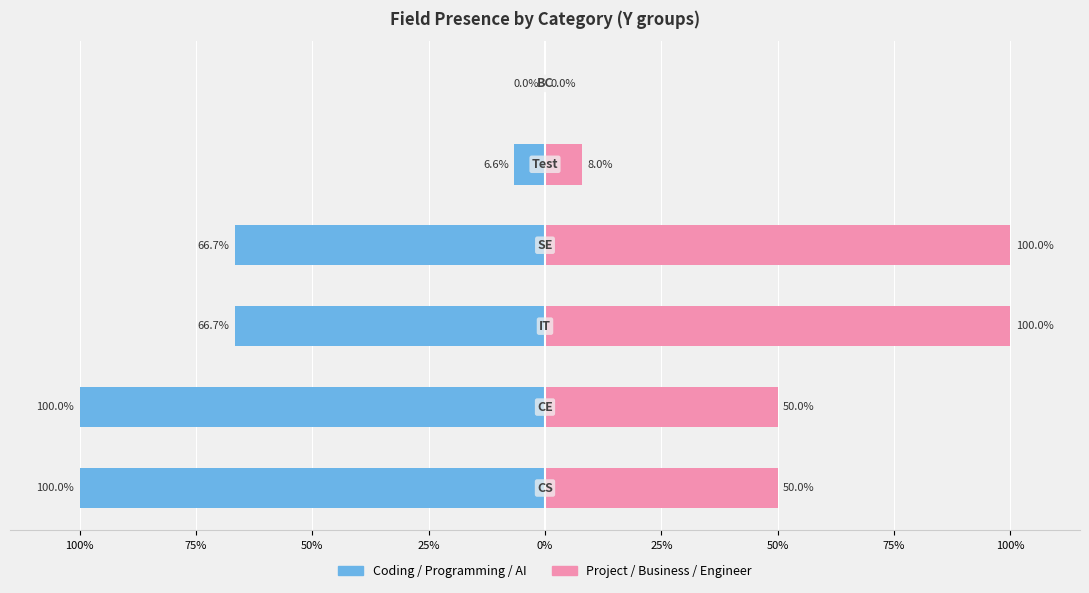

Does the chart contain any negative values?

Yes